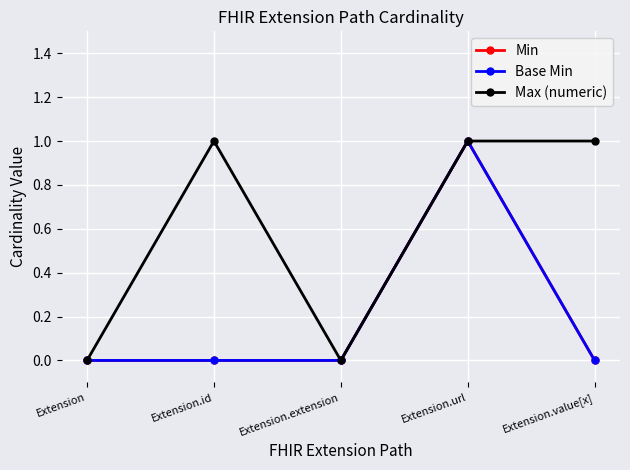

How many interior local peaks does the Min series have?

1